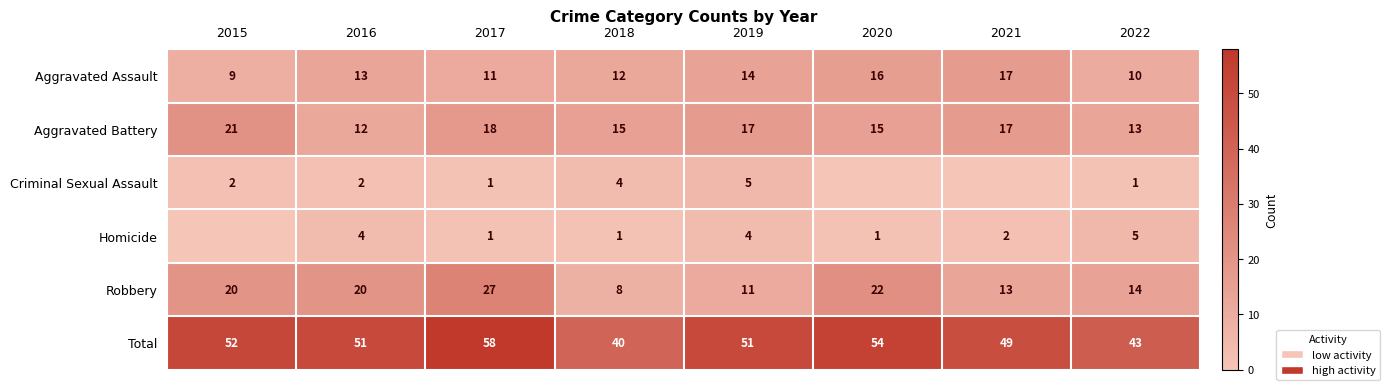

At 2016, list the series in order from smallest to largest.

Criminal Sexual Assault, Homicide, Aggravated Battery, Aggravated Assault, Robbery, Total